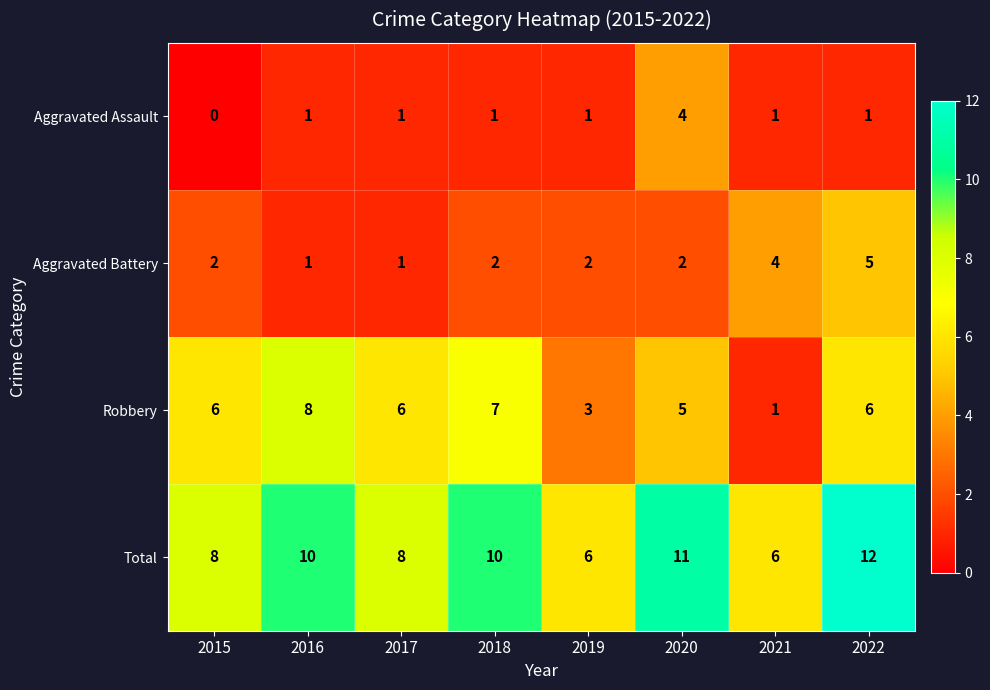

Which series has the largest range (max minus min)?

Robbery